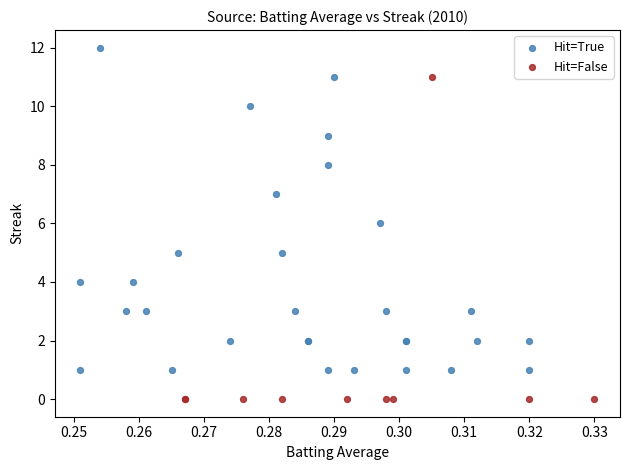

Which series reaches the maximum Y coordinate?

Hit=True